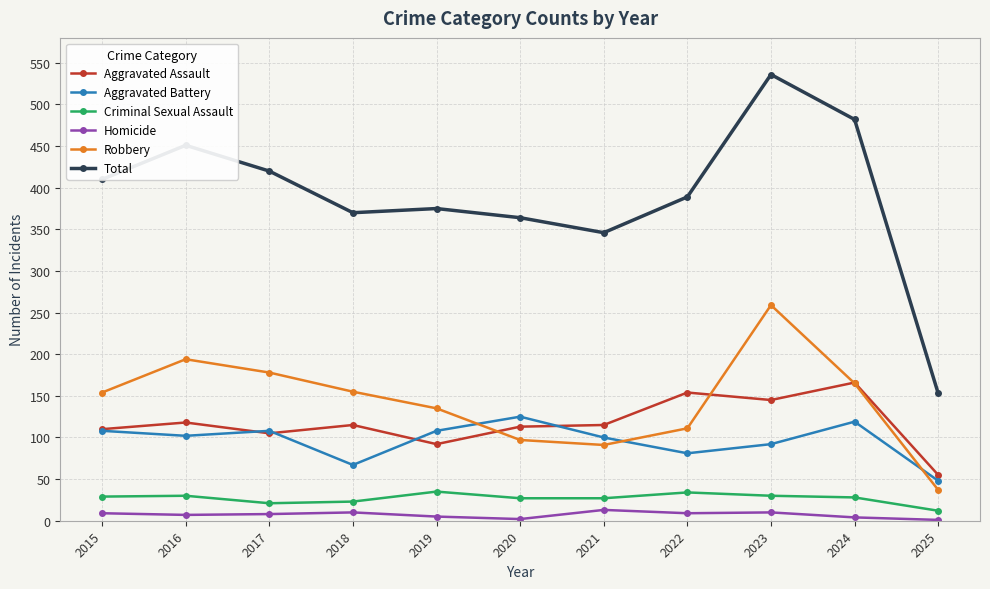

Rank the series by their maximum value, from highest to lowest.

Total, Robbery, Aggravated Assault, Aggravated Battery, Criminal Sexual Assault, Homicide